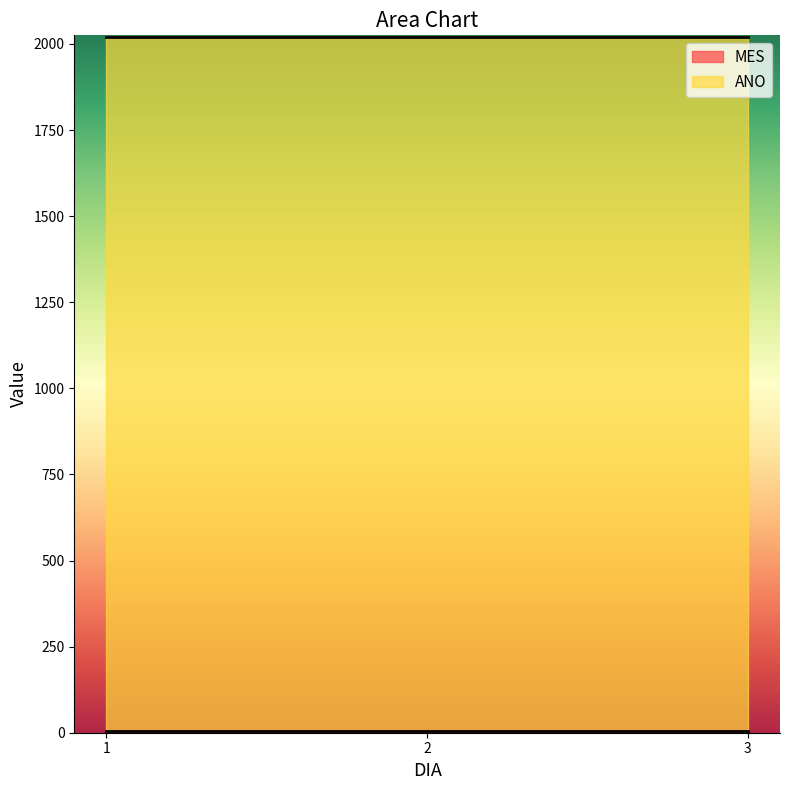

Rank the categories by ANO value from highest to lowest.

1, 2, 3